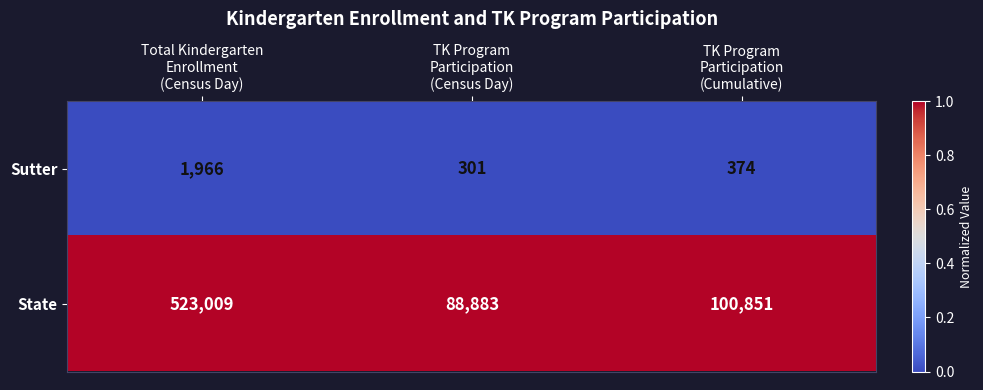

List the series in order of their peak value, lowest first.

Sutter, State